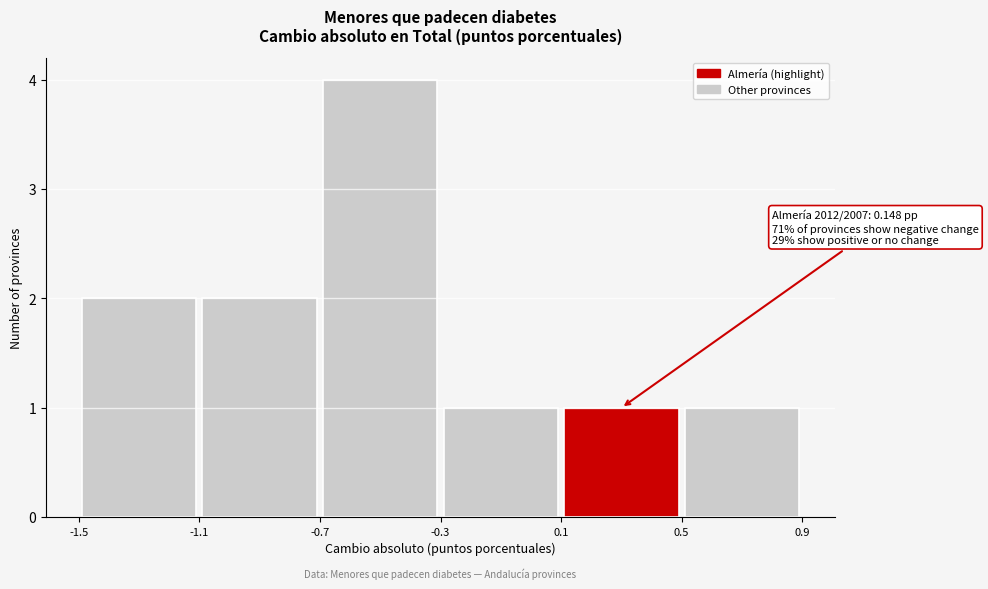

Over which range of the x-axis is the bar tallest?

-0.7 to -0.3